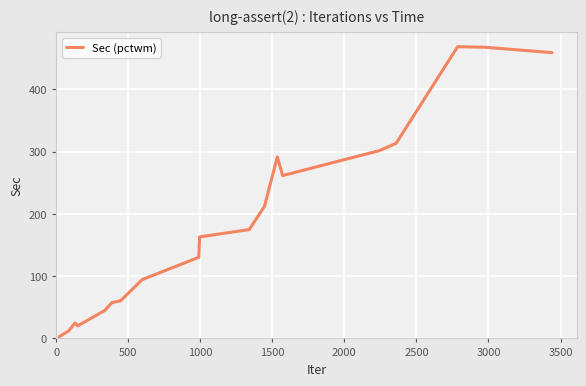

What is the difference between the maximum and minimum values?

465.7